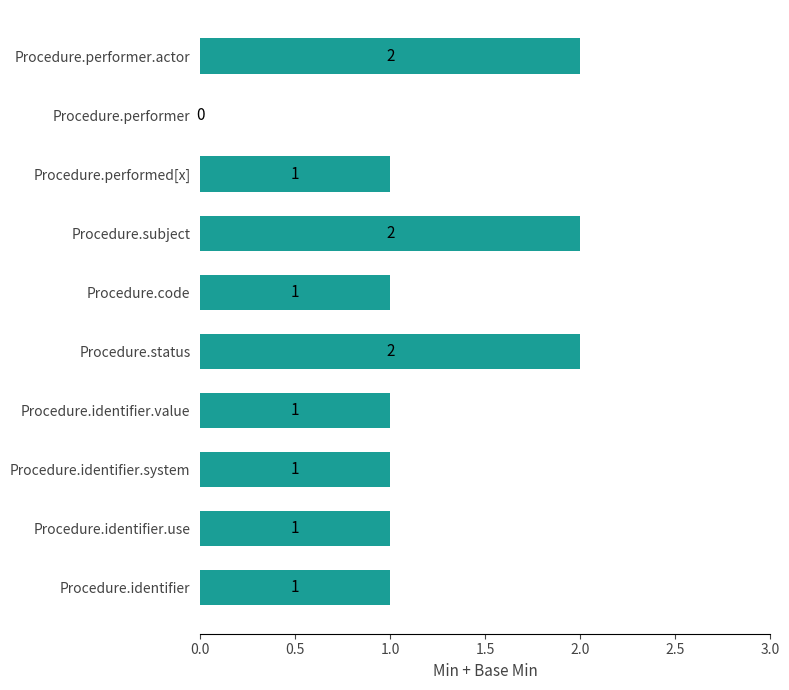

How many values are between 1 and 2?

9